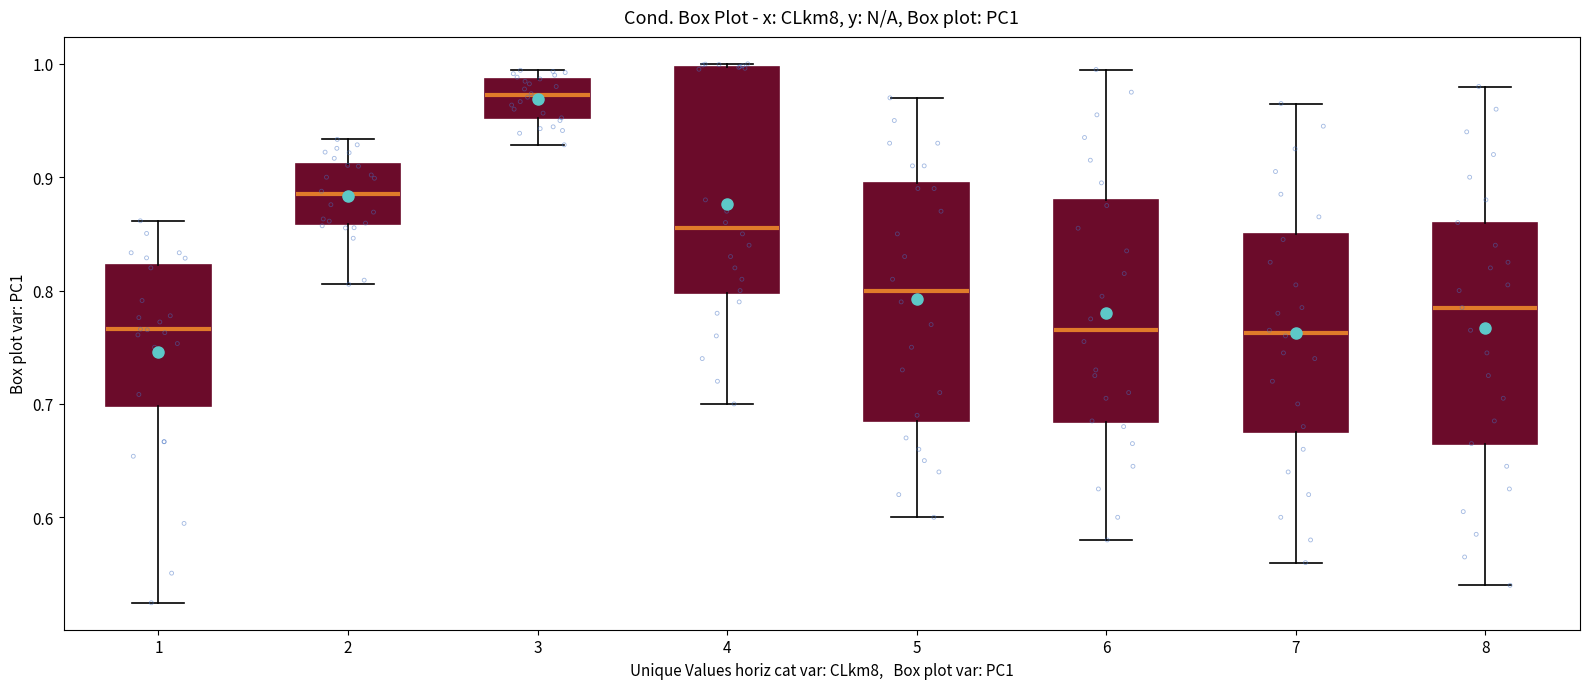

Reading left to right, transcribe this box plot: for each box, give where its median line is, the range the box spans, and where its two whiskers end, as read against the y-axis. The values are not printed on the chart, so give them approximately, as read against the axis.

1: median 0.77, box 0.70 to 0.82, whiskers 0.52 to 0.86
2: median 0.89, box 0.86 to 0.91, whiskers 0.81 to 0.93
3: median 0.97, box 0.95 to 0.99, whiskers 0.93 to 0.99 (just above the box's upper edge)
4: median 0.86, box 0.80 to 1.00, whiskers 0.70 to 1.00
5: median 0.80, box 0.69 to 0.90, whiskers 0.60 to 0.97
6: median 0.77, box 0.68 to 0.88, whiskers 0.58 to 1.00
7: median 0.76, box 0.68 to 0.85, whiskers 0.56 to 0.97
8: median 0.79, box 0.67 to 0.86, whiskers 0.54 to 0.98